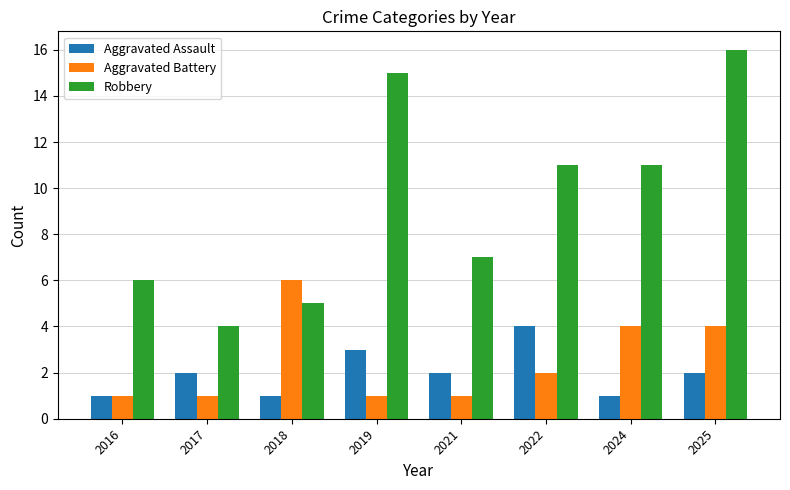

How many distinct data groups are displayed?

3